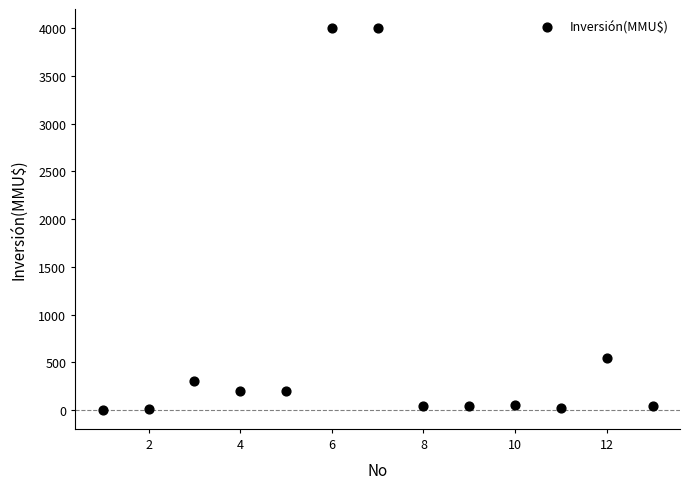

What is the range of Y values (max minus min)?

3996.8